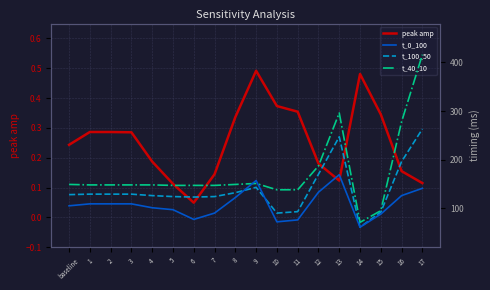

List the labels in order of peak amp value, smallest first.

6, 5, 17, 13, 7, 16, 12, 4, baseline, 3, 2, 1, 8, 15, 11, 10, 14, 9